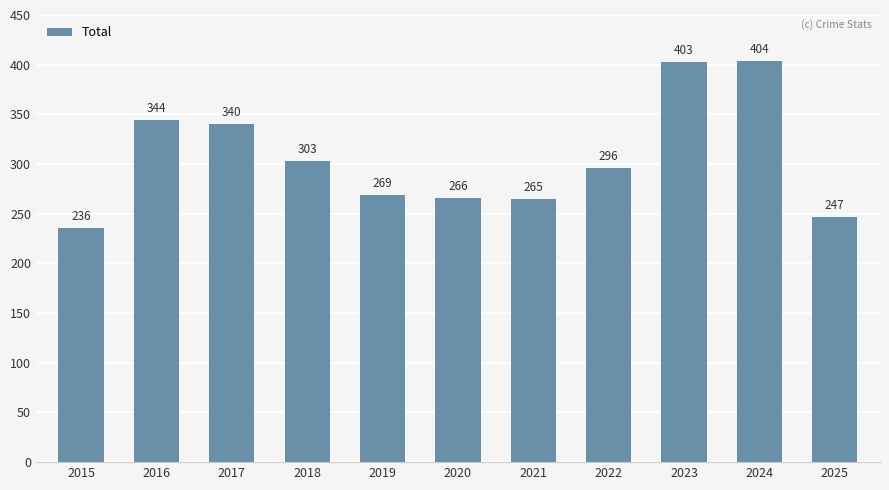

How many bars are there in total?

11